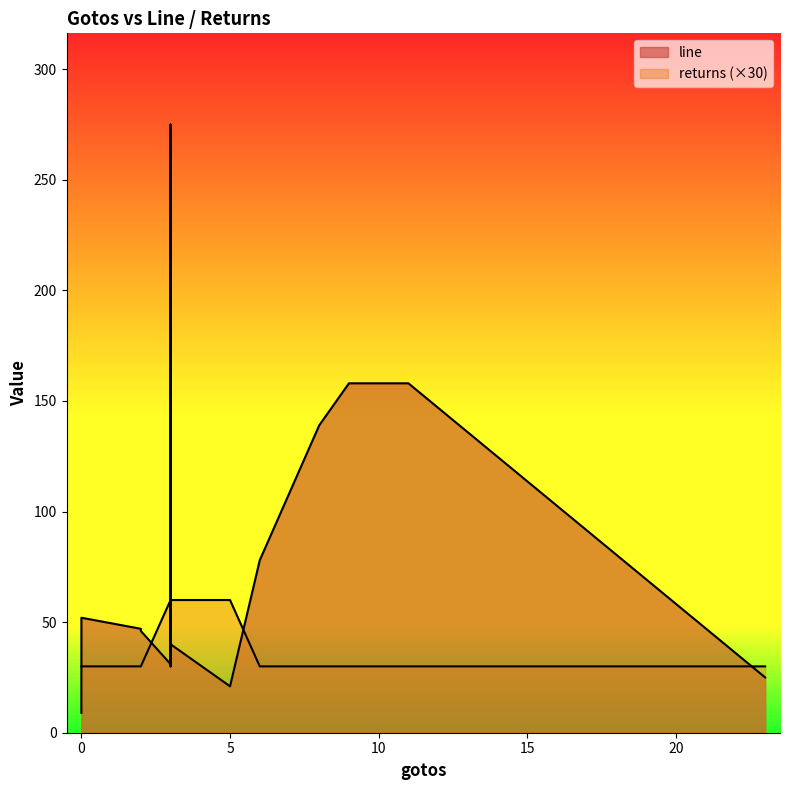

How many lines are shown in the chart?

2